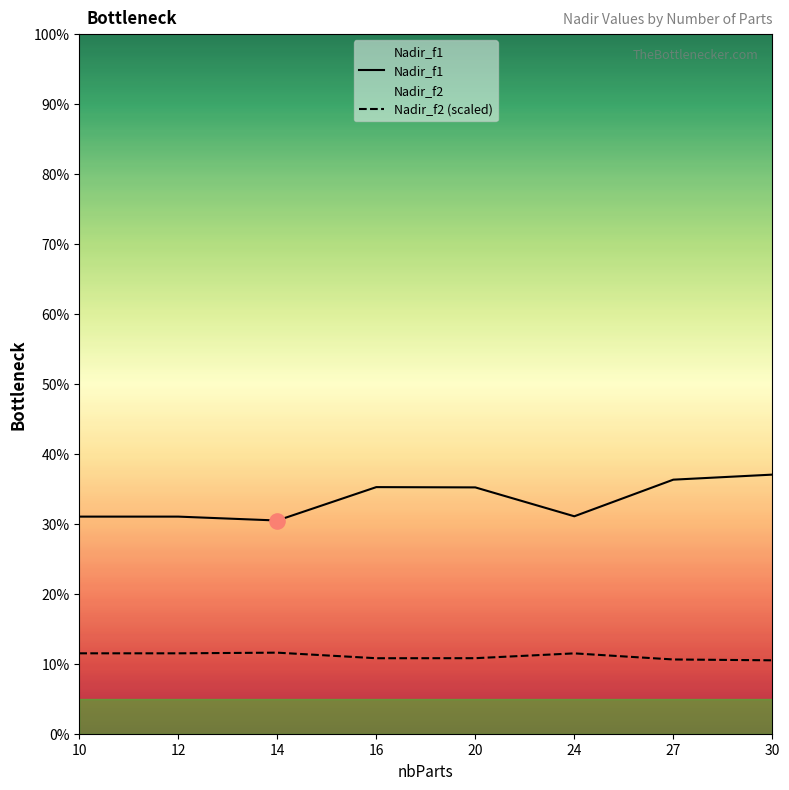

Which series reaches the maximum Y coordinate?

Nadir_f1